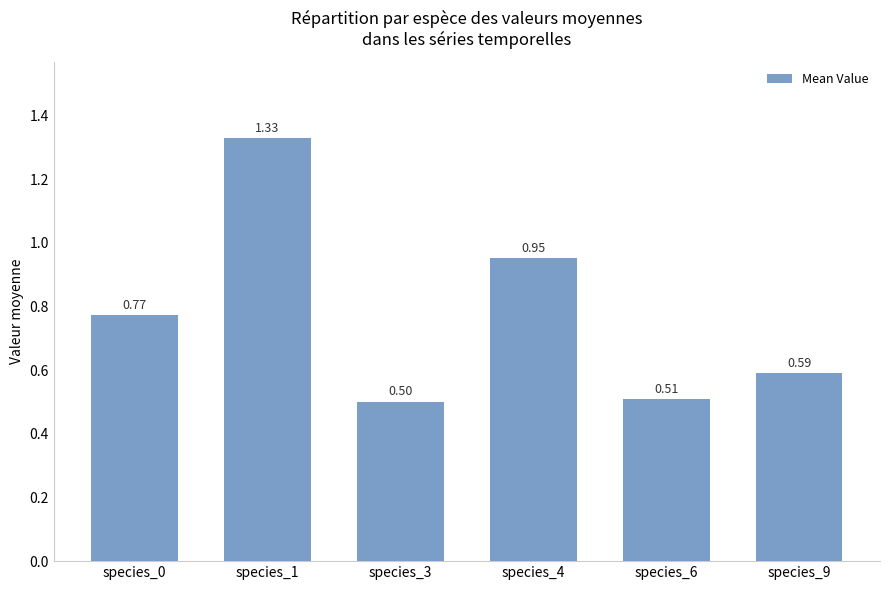

Which category has the lowest value across all series?

species_3